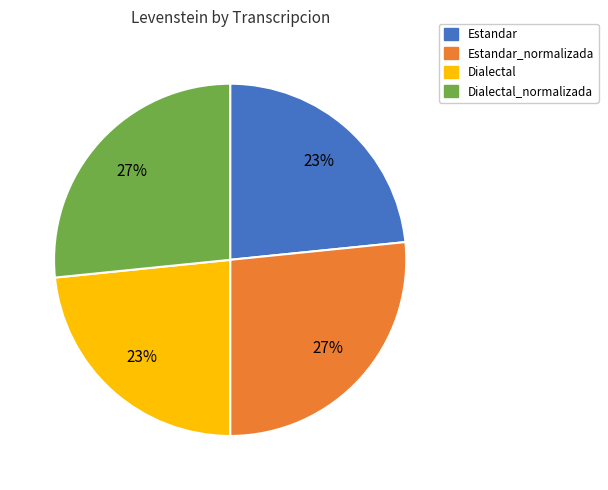

Count the number of slices in the pie.

4